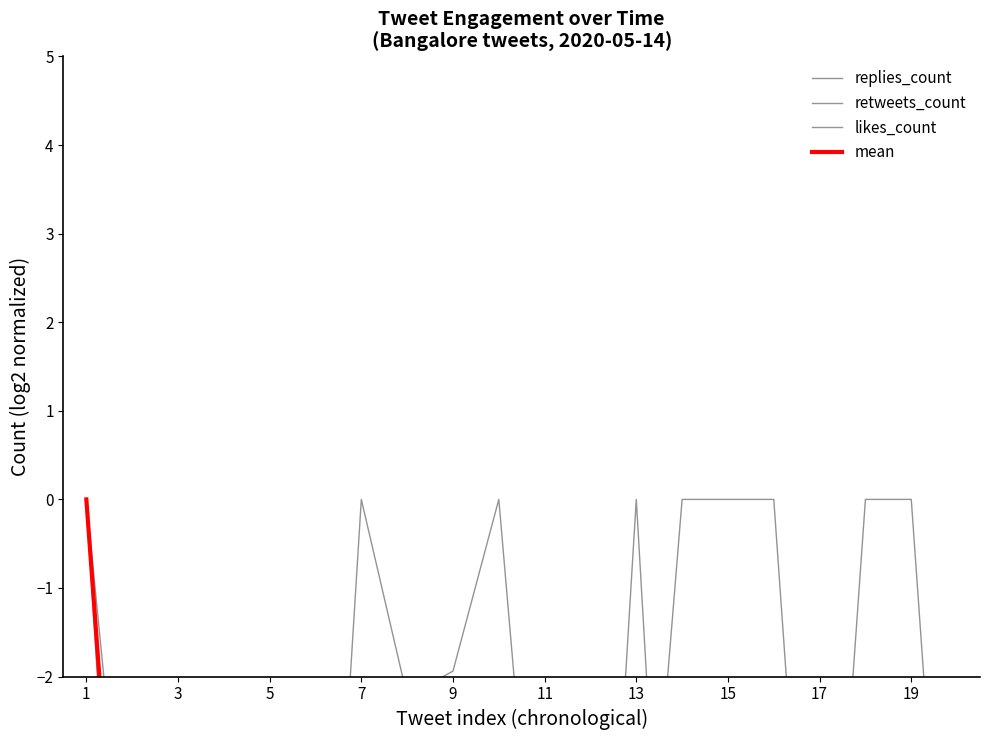

What is the minimum value for retweets_count?

-10.5